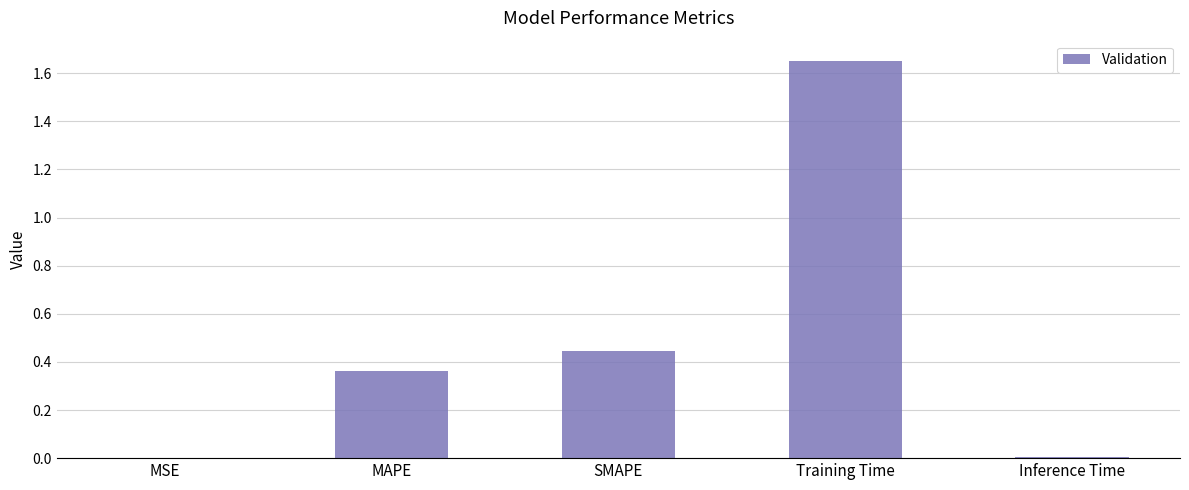

Which label corresponds to the largest value in the chart?

Training Time